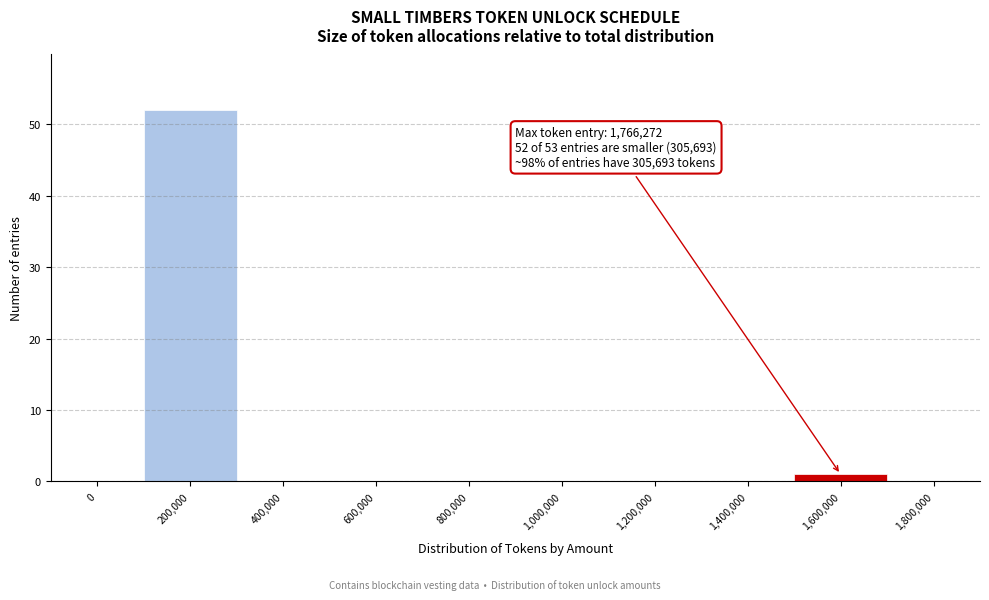

Reading left to right, what are all the values shown in this chart?

0=0	200,000=52	400,000=0	600,000=0	800,000=0	1,000,000=0	1,200,000=0	1,400,000=0	1,600,000=1	1,800,000=0